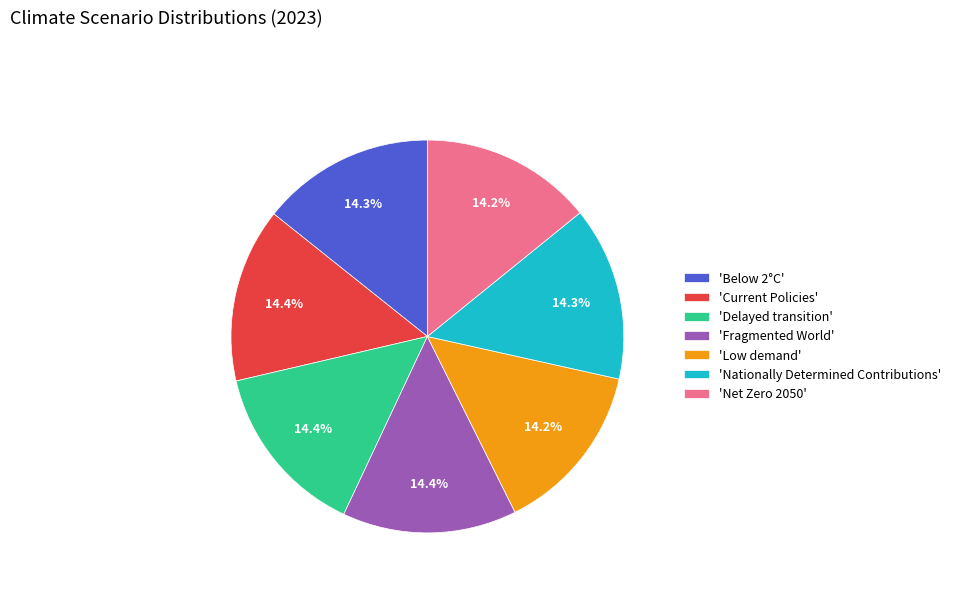

How many slices are in this pie chart?

7